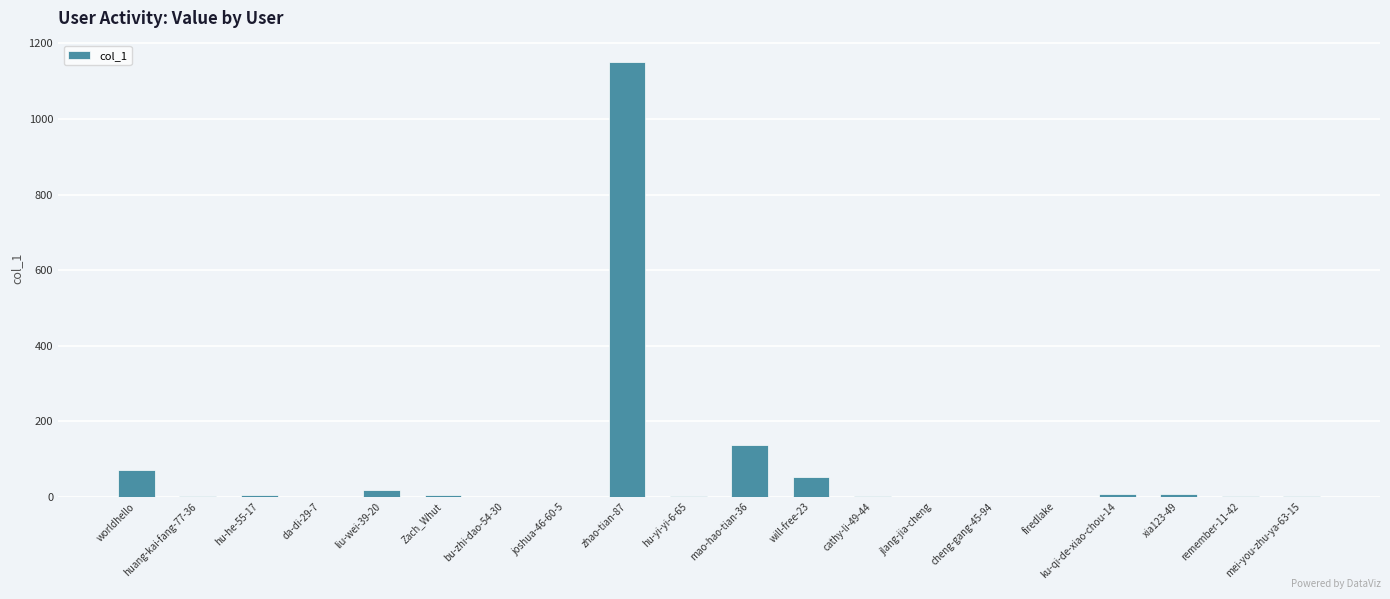

What is the sum of all values?

1461